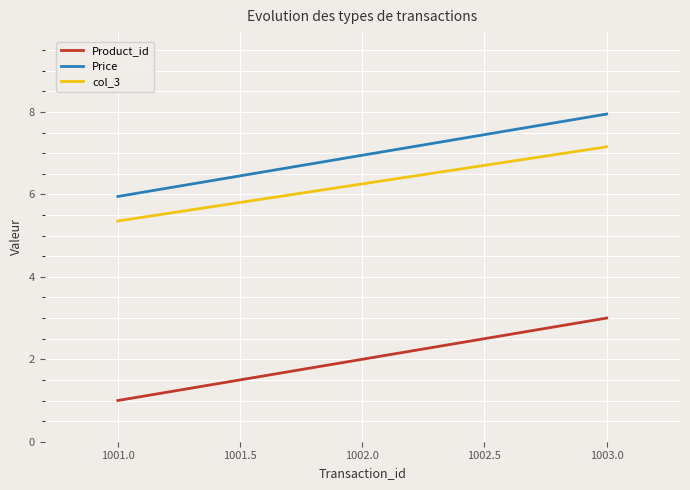

What position from the right is 1003.0?

1